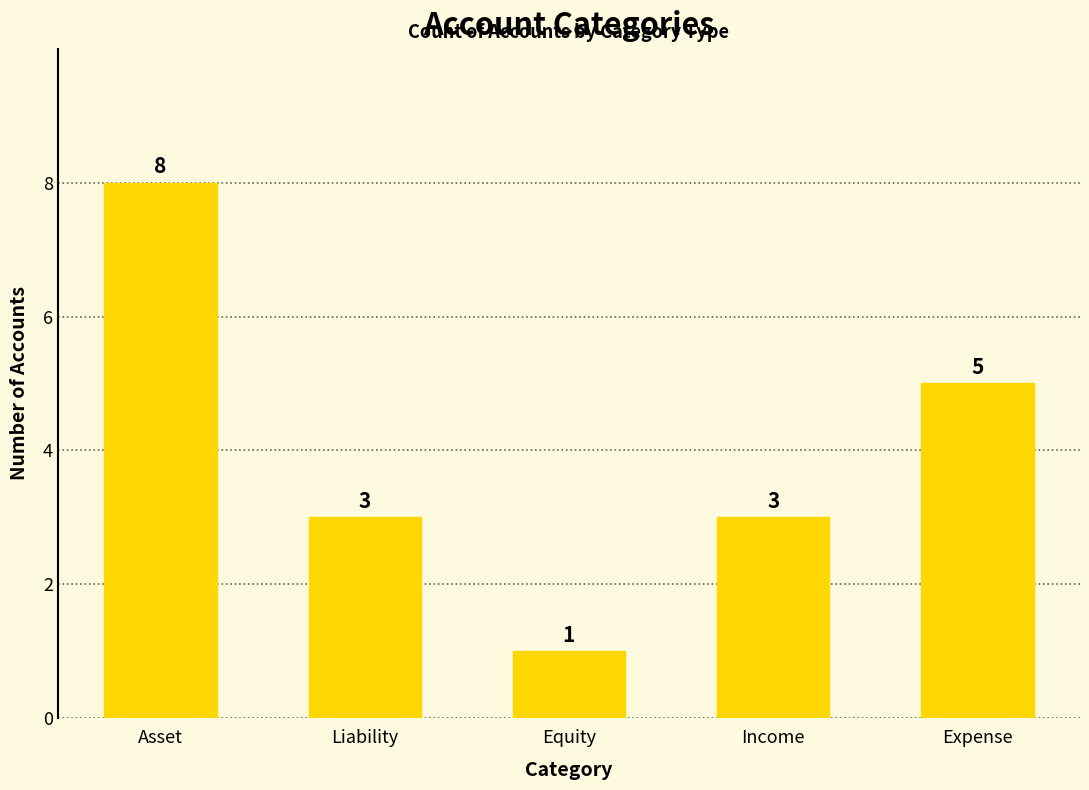

What is the sum of all values?

20